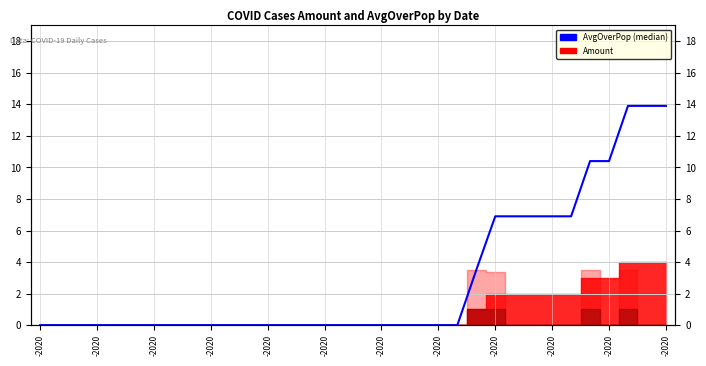

Which has a higher value, 14 or 31?

31